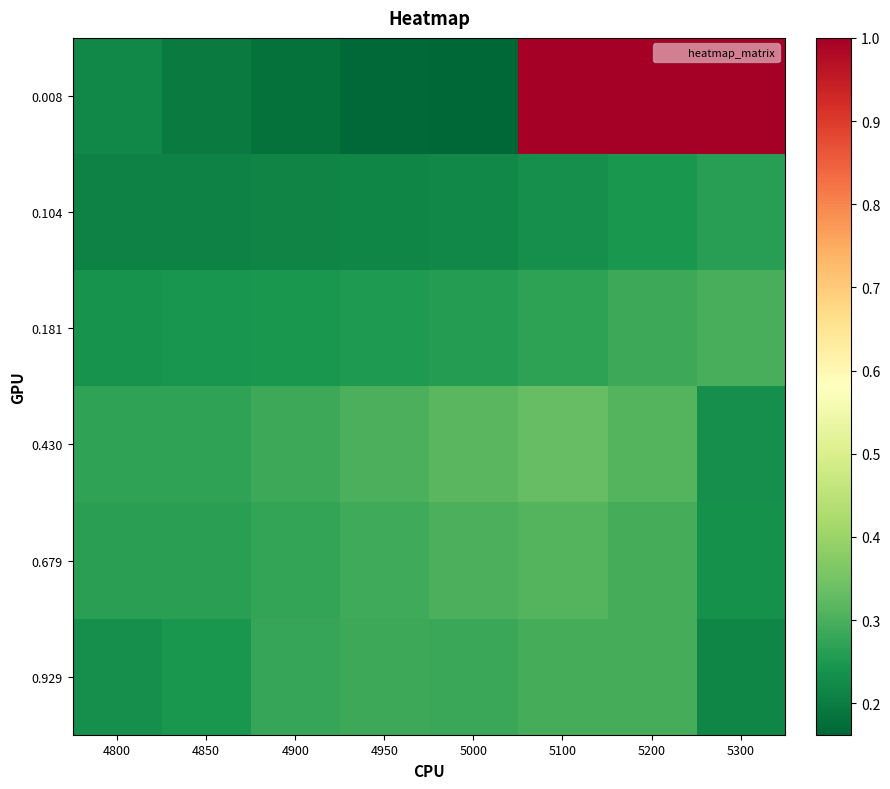

Which series has the largest total across all categories?

0.008